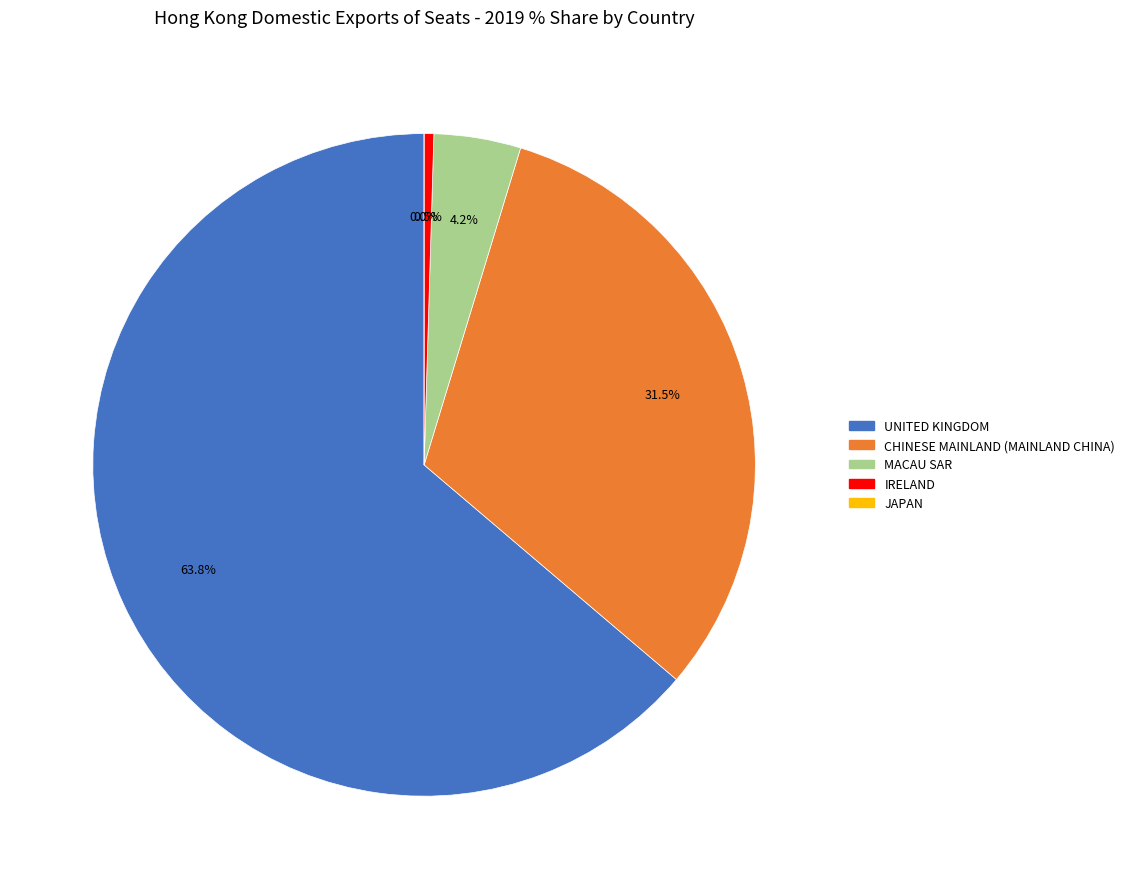

The UNITED KINGDOM slice represents 54% of the pie. True or false?

False